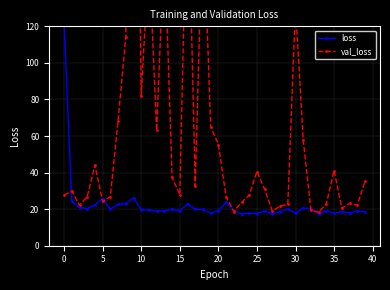

Reading left to right, list all the values displayed in this chart.

loss: 121.9	24.2	20.9	20.2	22.4	25.8	19.9	22.6	23.0	26.1	19.8	19.5	18.9	19.1	19.9	19.1	22.9	19.9	19.8	18.0	19.1	23.8	19.1	17.4	17.8	17.6	19.0	17.4	18.6	20.1	17.9	20.7	20.2	17.4	19.2	17.7	18.7	17.9	19.1	18.5
val_loss: 27.6	29.9	22.2	26.9	44.1	24.2	26.9	68.5	114.3	392.1	81.8	159.9	63.1	166.9	37.3	27.9	212.2	32.6	185.9	65.2	55.4	26.8	18.7	23.7	27.7	40.6	30.9	18.9	21.7	22.6	130.8	57.8	19.4	18.3	23.0	41.1	20.5	23.2	22.1	35.3